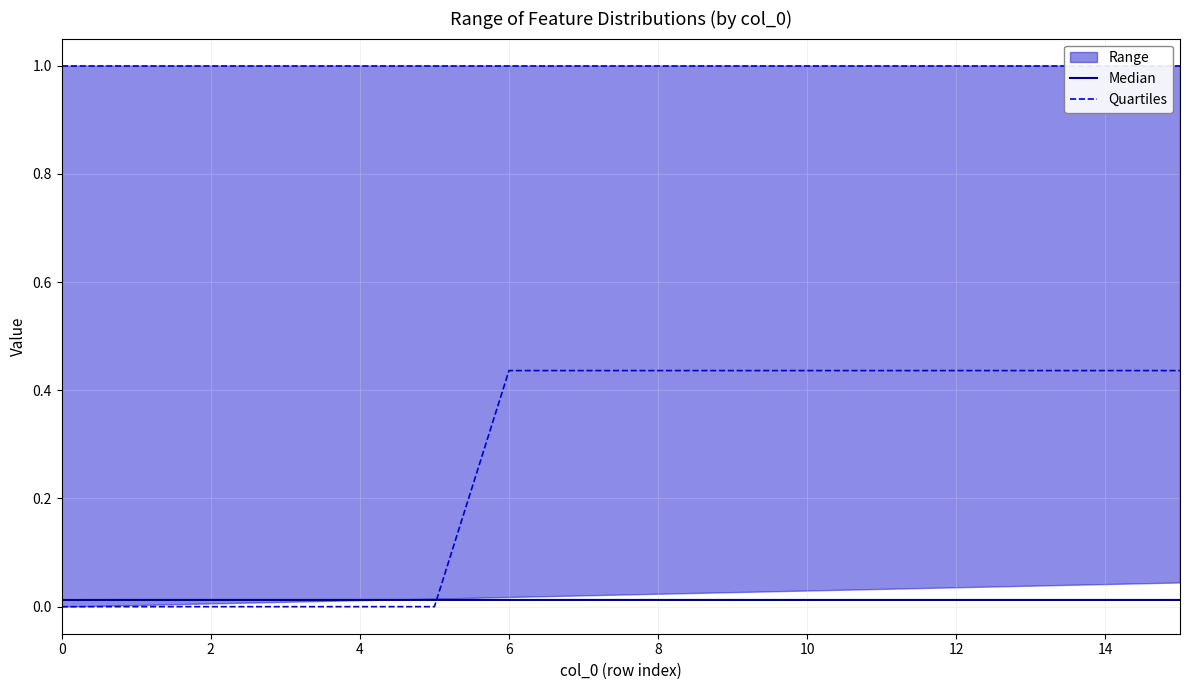

The Quartiles series shows 0.2 at 2. True or false?

False